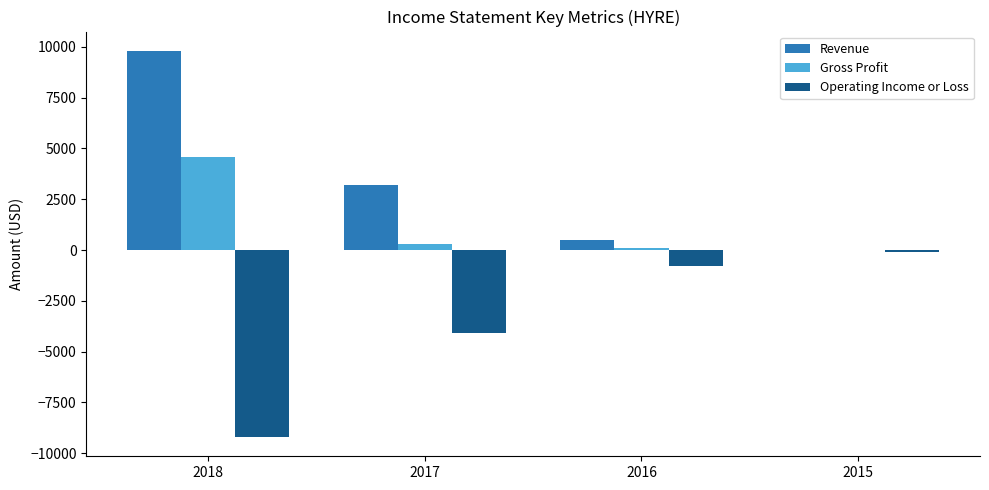

What is the sum of all Gross Profit values?

5000